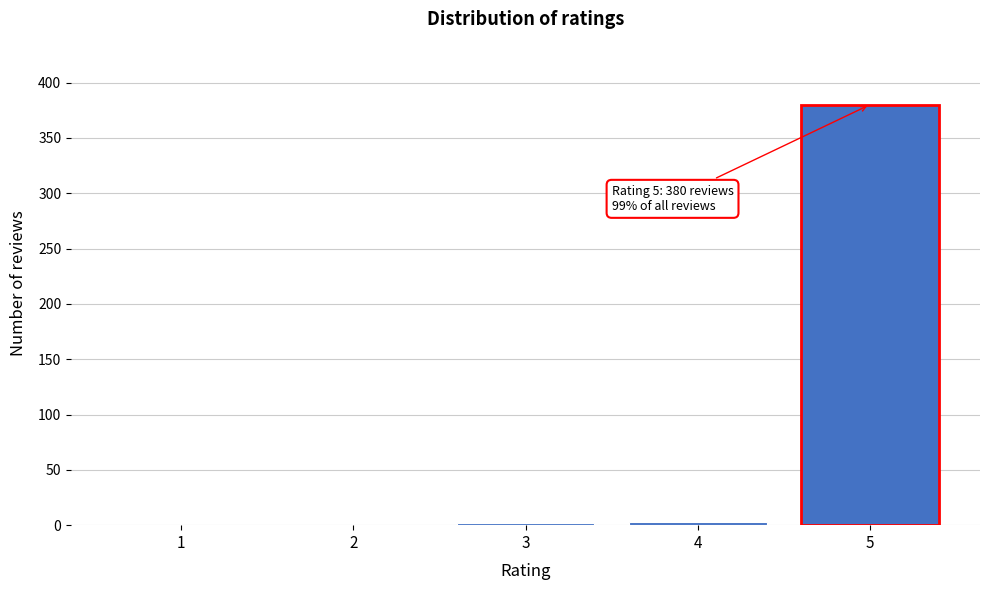

The value at 1 is 0. True or false?

True